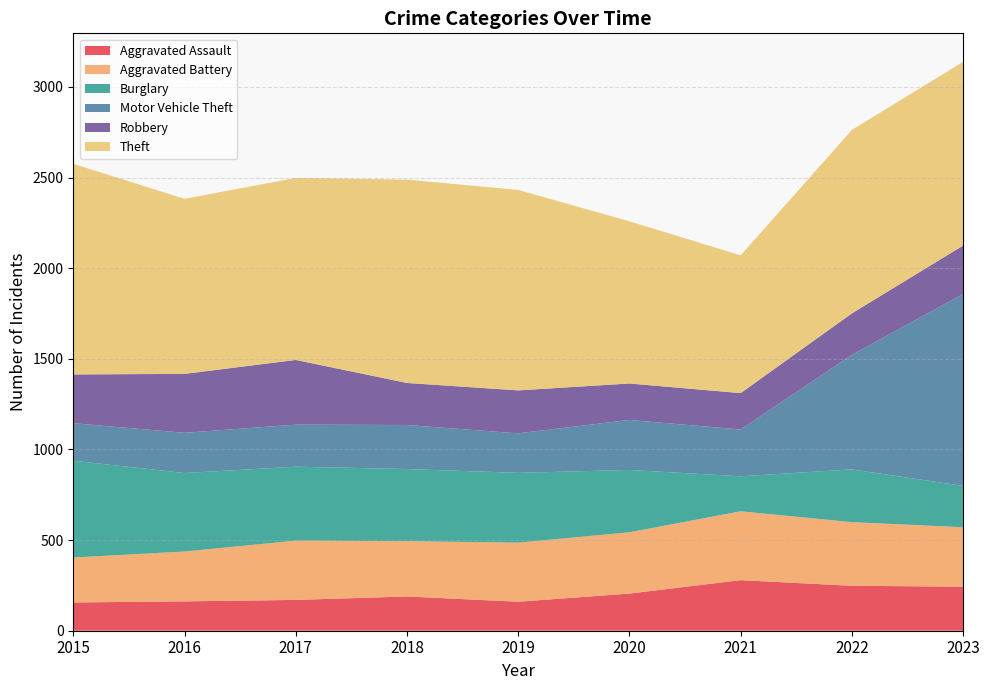

Reading left to right, list all the values displayed in this chart.

Aggravated Assault: 2015=156	2016=162	2017=170	2018=189	2019=160	2020=205	2021=279	2022=248	2023=243
Aggravated Battery: 2015=248	2016=275	2017=327	2018=305	2019=326	2020=338	2021=380	2022=351	2023=328
Burglary: 2015=534	2016=433	2017=408	2018=398	2019=385	2020=344	2021=193	2022=291	2023=228
Motor Vehicle Theft: 2015=207	2016=222	2017=232	2018=243	2019=218	2020=276	2021=258	2022=632	2023=1059
Robbery: 2015=269	2016=325	2017=357	2018=232	2019=237	2020=201	2021=201	2022=229	2023=267
Theft: 2015=1162	2016=966	2017=1004	2018=1122	2019=1106	2020=895	2021=760	2022=1012	2023=1014